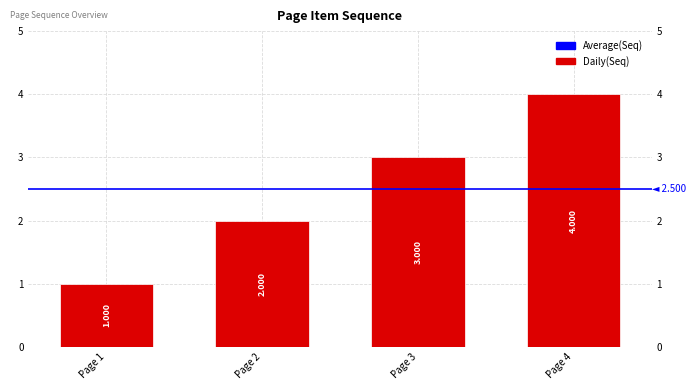

True or false: the data shows 1 at Page 3.

False